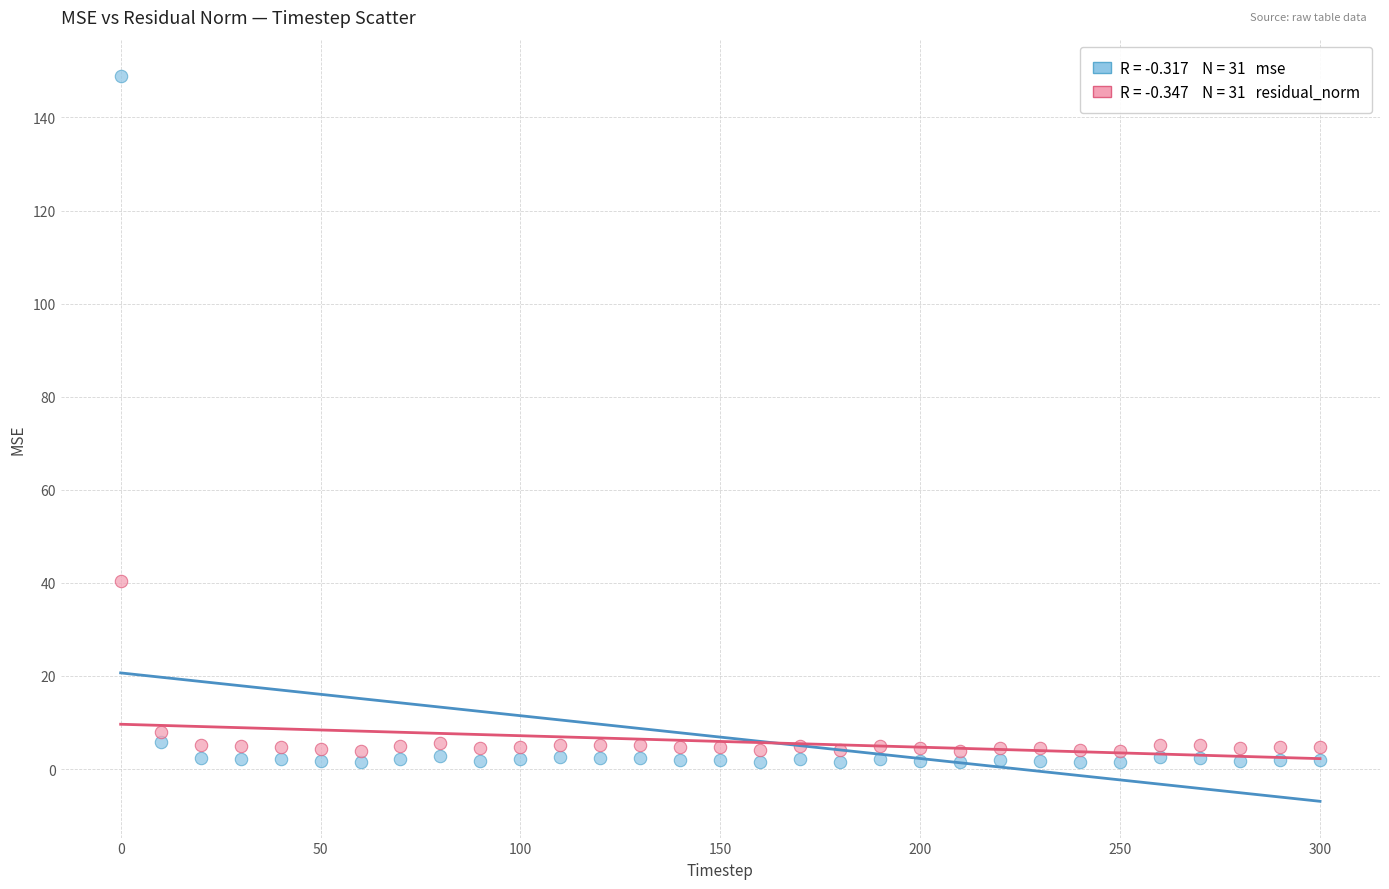

Across all series, what Y value is closest to 75?

40.5